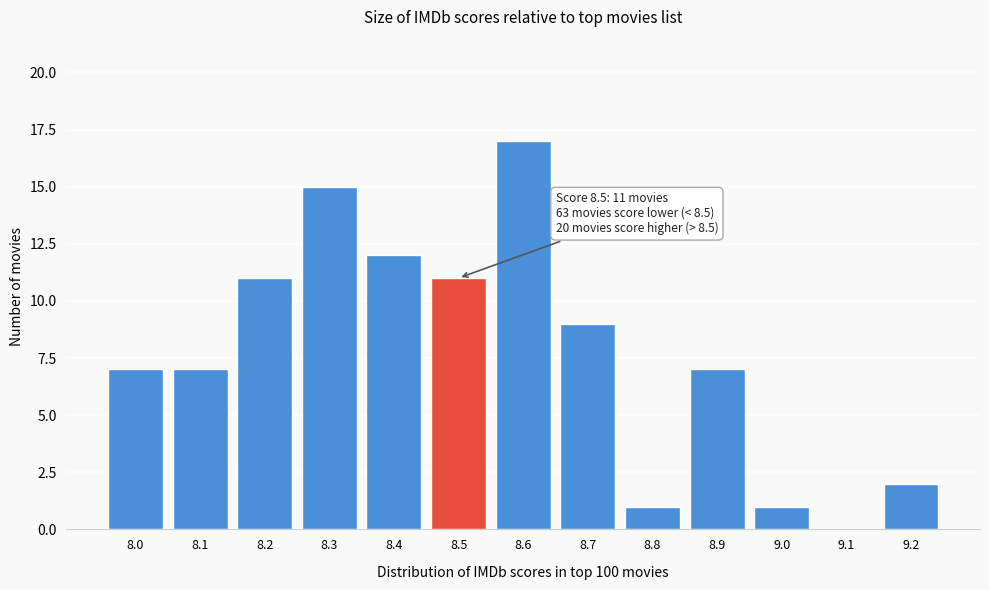

Reading right to left, transcribe all the data shown in this chart.

9.2=2	9.1=0	9.0=1	8.9=7	8.8=1	8.7=9	8.6=17	8.5=11	8.4=12	8.3=15	8.2=11	8.1=7	8.0=7